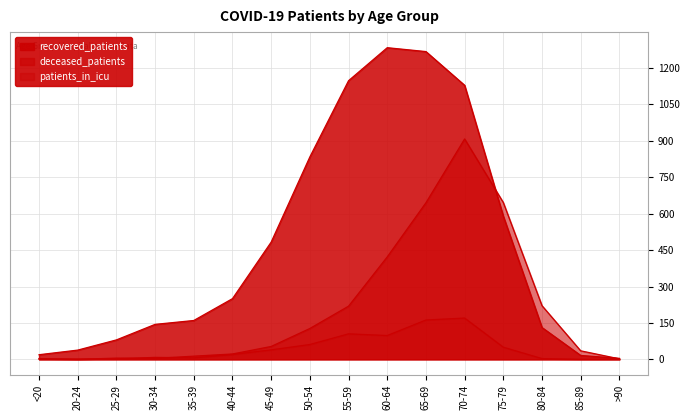

Is the value of deceased_patients at 85-89 greater than the value of patients_in_icu at 55-59?

No